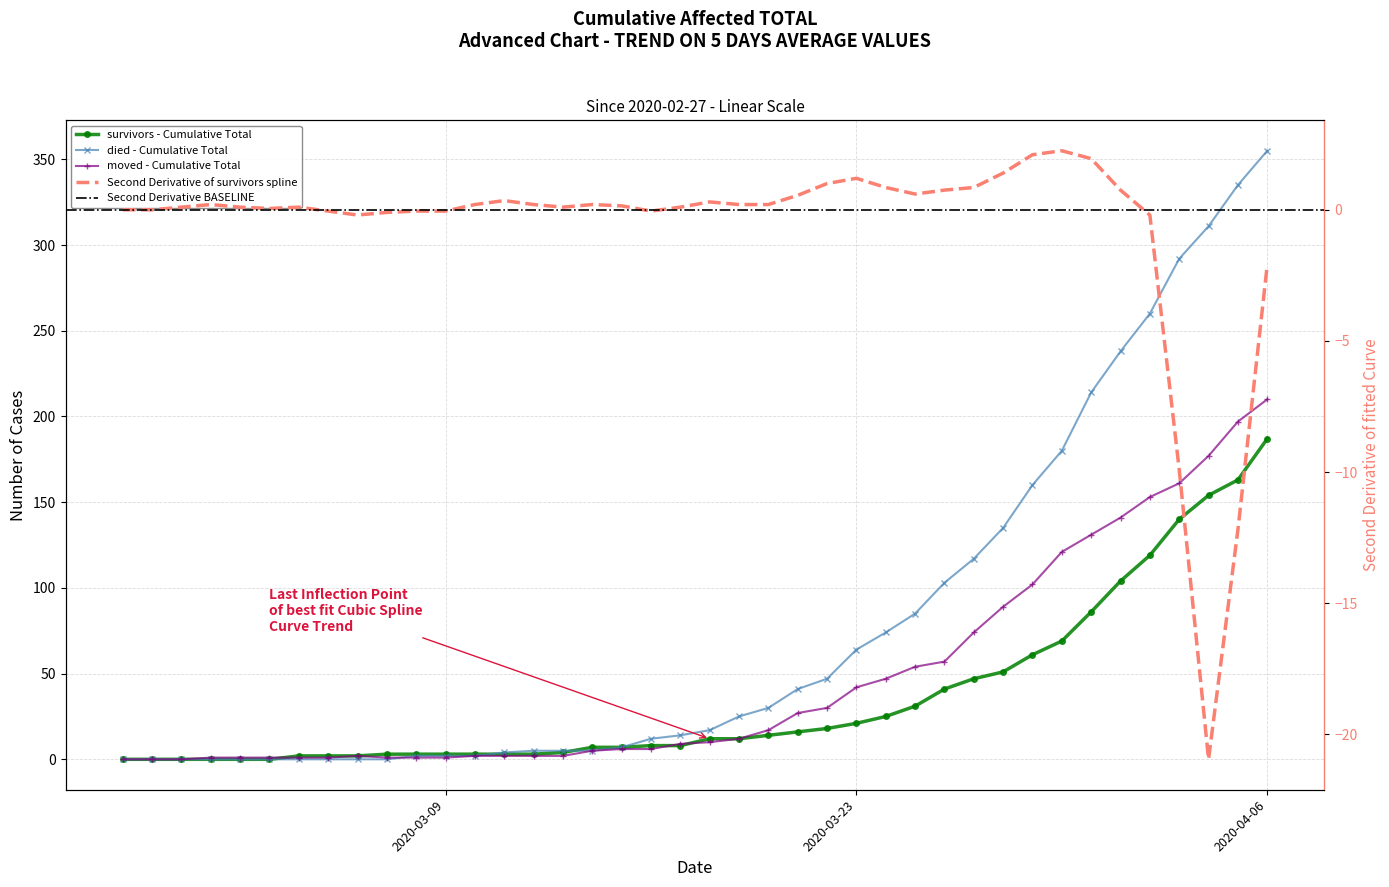

How many values in the survivors series exceed 12?

18